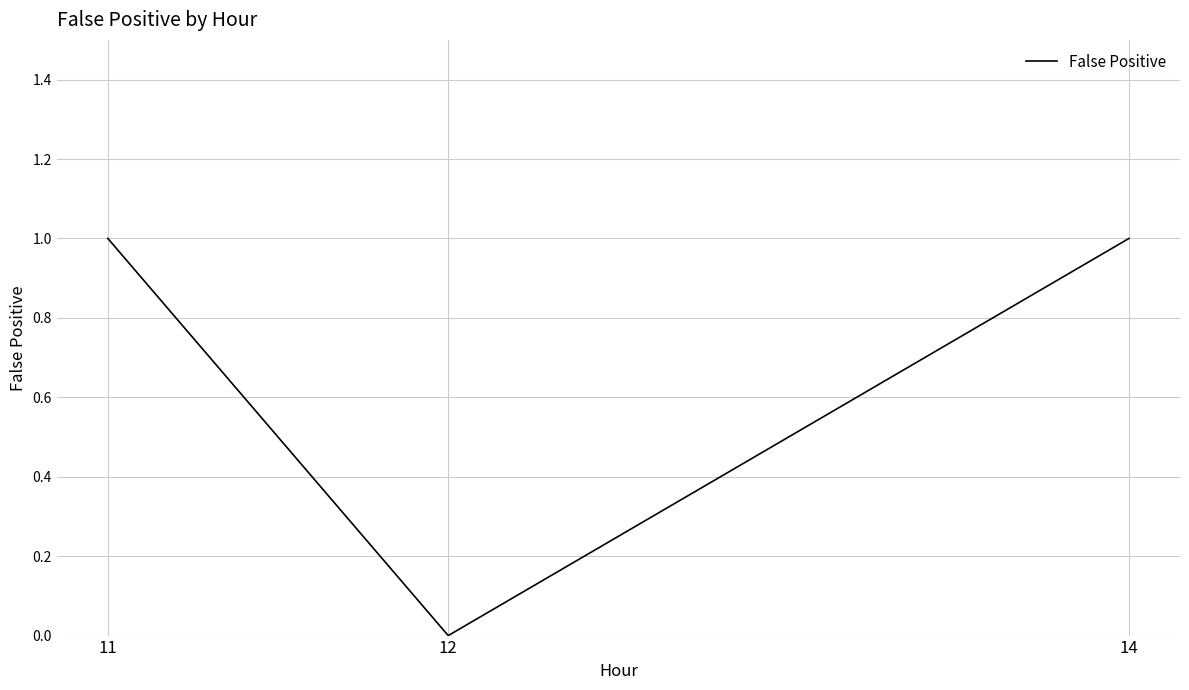

What is the difference between the maximum and minimum values?

1